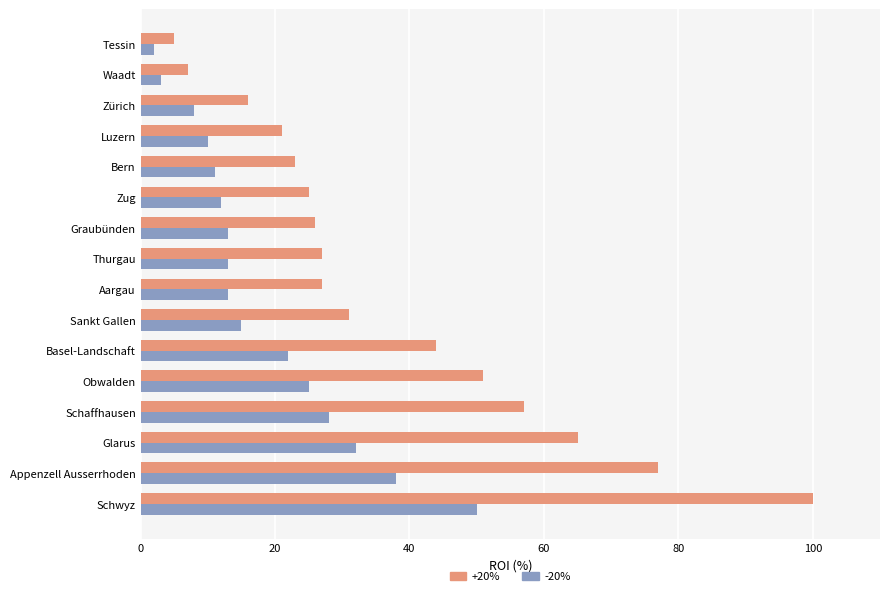

What is the difference between the maximum and minimum values in the -20% series?

48